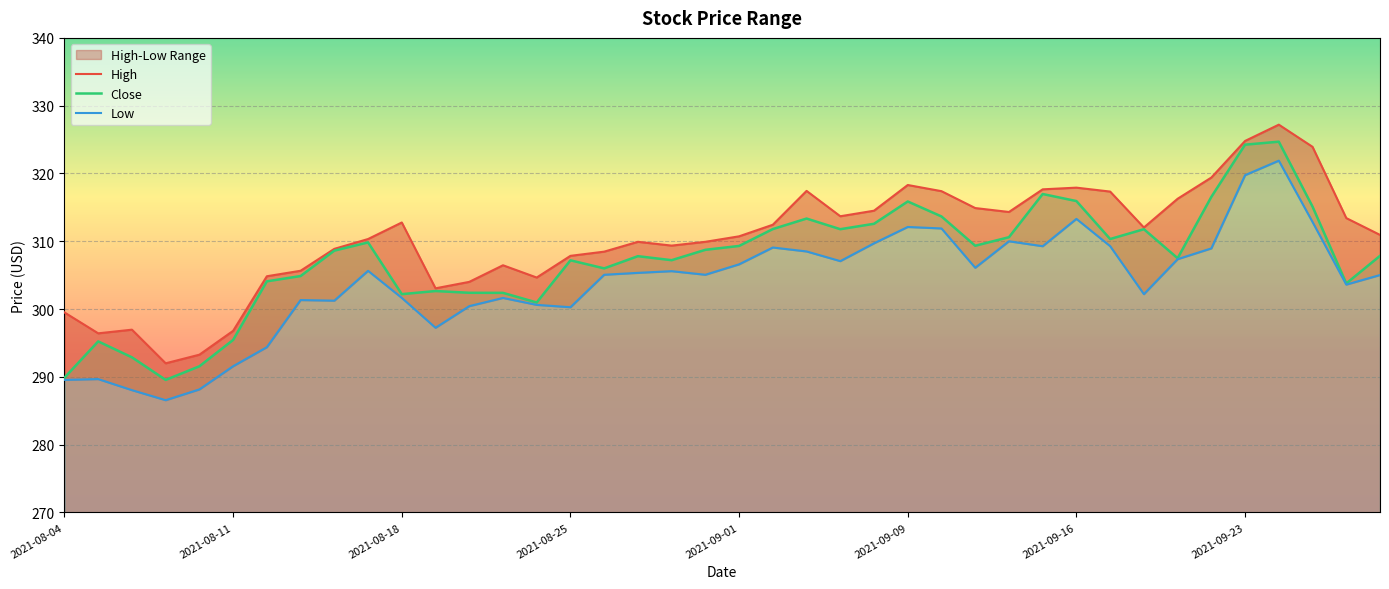

What is the approximate value of Close at 2021-09-10?

313.7